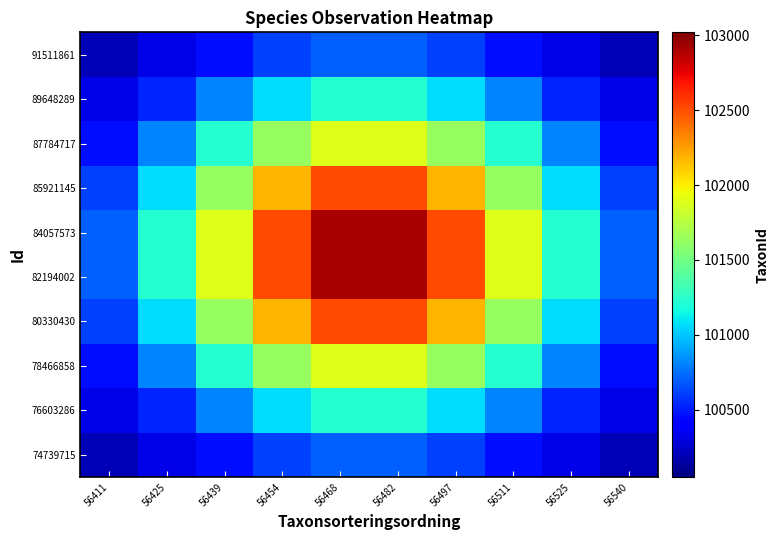

Reading left to right, list all the values displayed in this chart.

74739715: 56411=100197.0	56425=100316.6	56439=100466.4	56454=100610.3	56468=100700.0	56482=100700.0	56497=100610.3	56511=100466.4	56525=100316.6	56540=100197.0
76603286: 56411=100316.6	56425=100533.0	56439=100803.9	56454=101064.3	56468=101226.4	56482=101226.4	56497=101064.3	56511=100803.9	56525=100533.0	56540=100316.6
78466858: 56411=100466.4	56425=100803.9	56439=101226.4	56454=101632.4	56468=101885.3	56482=101885.3	56497=101632.4	56511=101226.4	56525=100803.9	56540=100466.4
80330430: 56411=100610.3	56425=101064.3	56439=101632.4	56454=102178.5	56468=102518.6	56482=102518.6	56497=102178.5	56511=101632.4	56525=101064.3	56540=100610.3
82194002: 56411=100700.0	56425=101226.4	56439=101885.3	56454=102518.6	56468=102912.9	56482=102912.9	56497=102518.6	56511=101885.3	56525=101226.4	56540=100700.0
84057573: 56411=100700.0	56425=101226.4	56439=101885.3	56454=102518.6	56468=102912.9	56482=102912.9	56497=102518.6	56511=101885.3	56525=101226.4	56540=100700.0
85921145: 56411=100610.3	56425=101064.3	56439=101632.4	56454=102178.5	56468=102518.6	56482=102518.6	56497=102178.5	56511=101632.4	56525=101064.3	56540=100610.3
87784717: 56411=100466.4	56425=100803.9	56439=101226.4	56454=101632.4	56468=101885.3	56482=101885.3	56497=101632.4	56511=101226.4	56525=100803.9	56540=100466.4
89648289: 56411=100316.6	56425=100533.0	56439=100803.9	56454=101064.3	56468=101226.4	56482=101226.4	56497=101064.3	56511=100803.9	56525=100533.0	56540=100316.6
91511861: 56411=100197.0	56425=100316.6	56439=100466.4	56454=100610.3	56468=100700.0	56482=100700.0	56497=100610.3	56511=100466.4	56525=100316.6	56540=100197.0